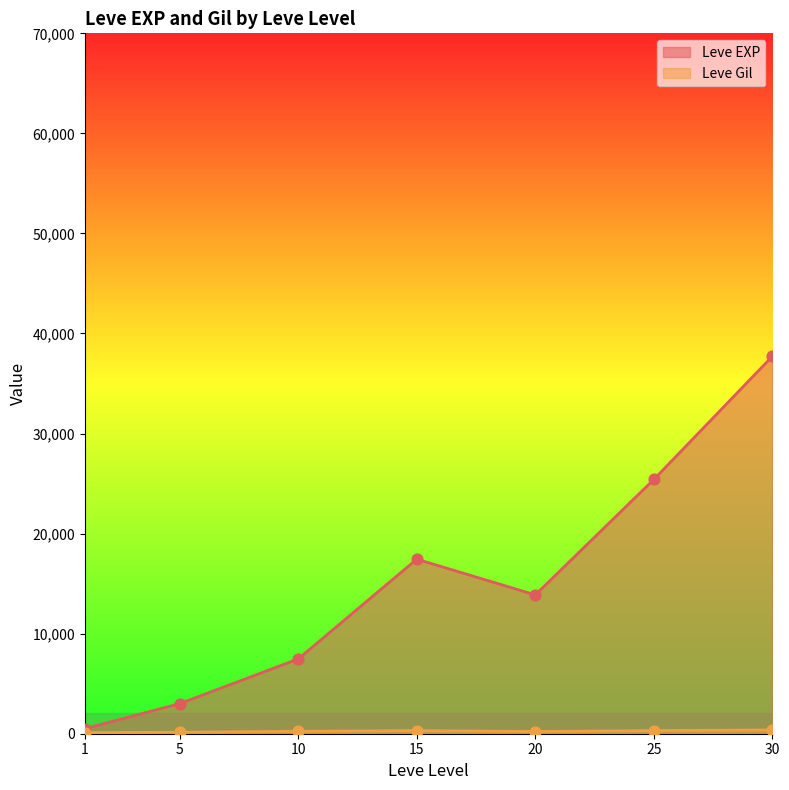

Which series changed the most between 1 and 15?

Leve EXP